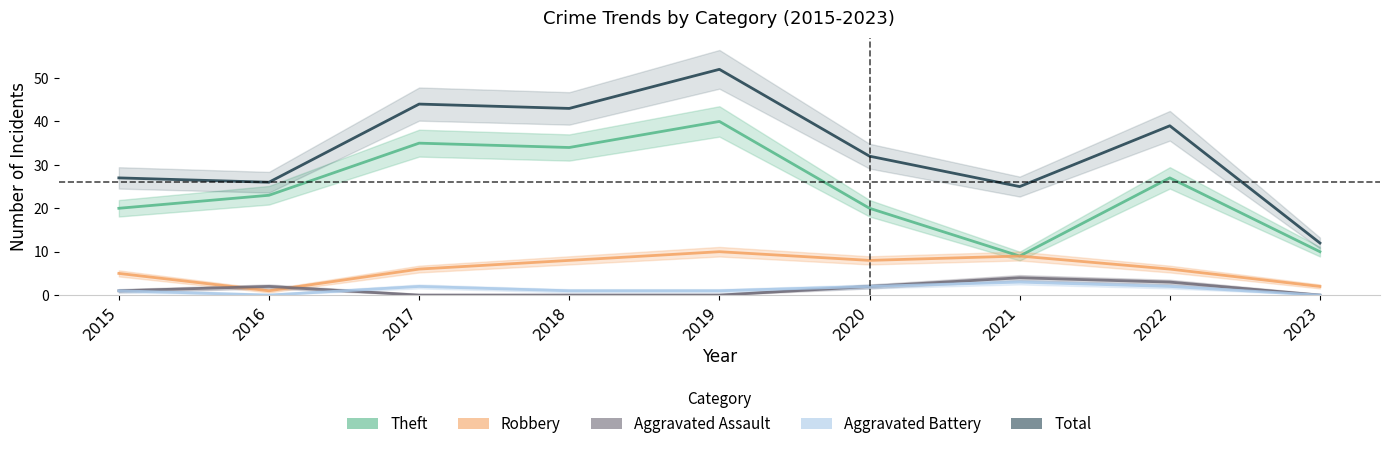

True or false: Robbery and Theft cross at least once.

False